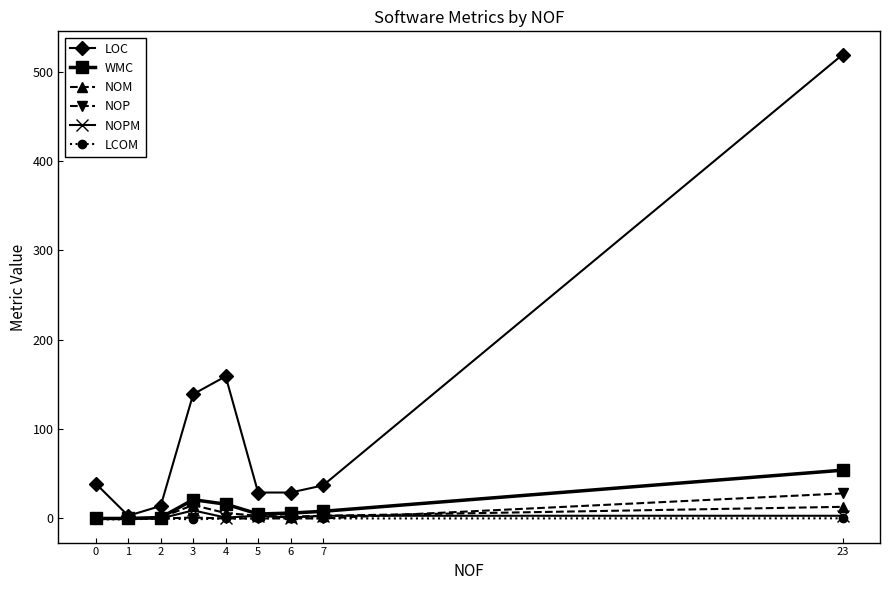

True or false: LOC has more than 0 interior local peaks.

True